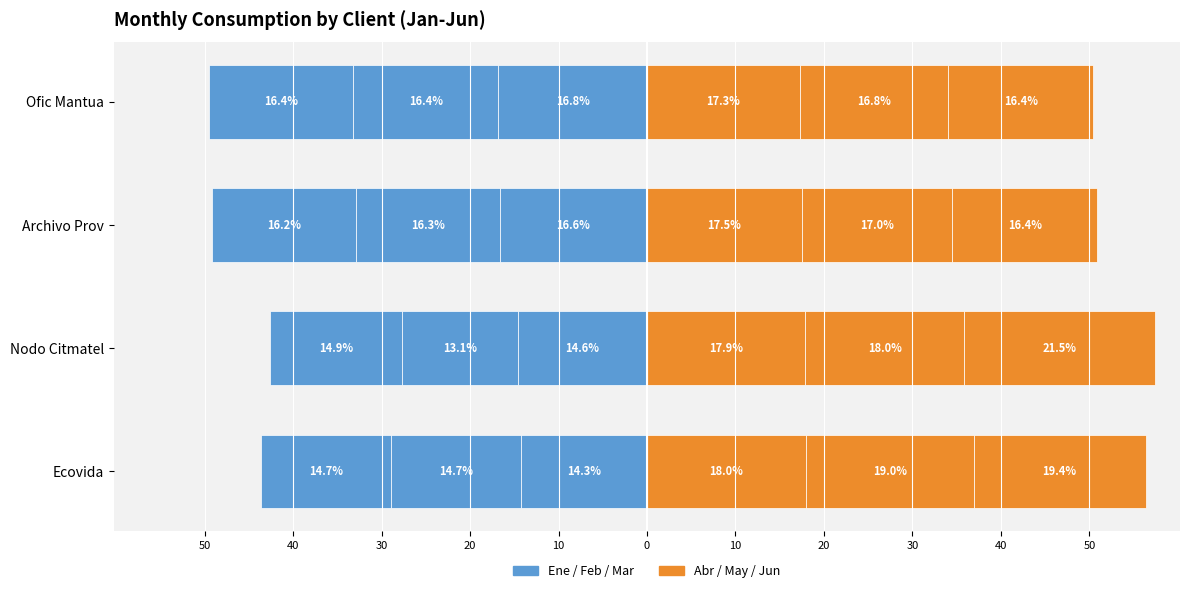

Which series has the largest total across all categories?

Jun